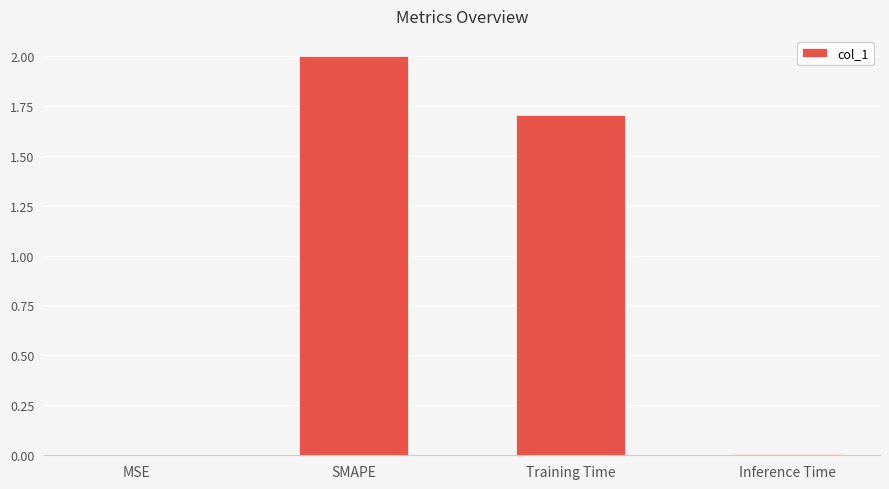

What is the sum of the values at Training Time and SMAPE?

3.7